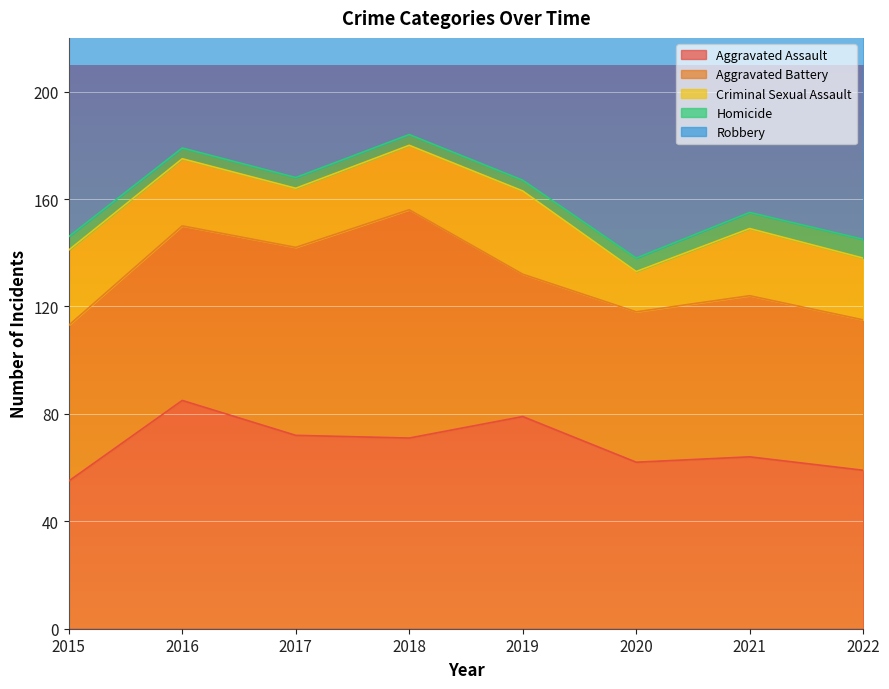

What is the difference between the maximum and minimum values in the Aggravated Battery series?

32